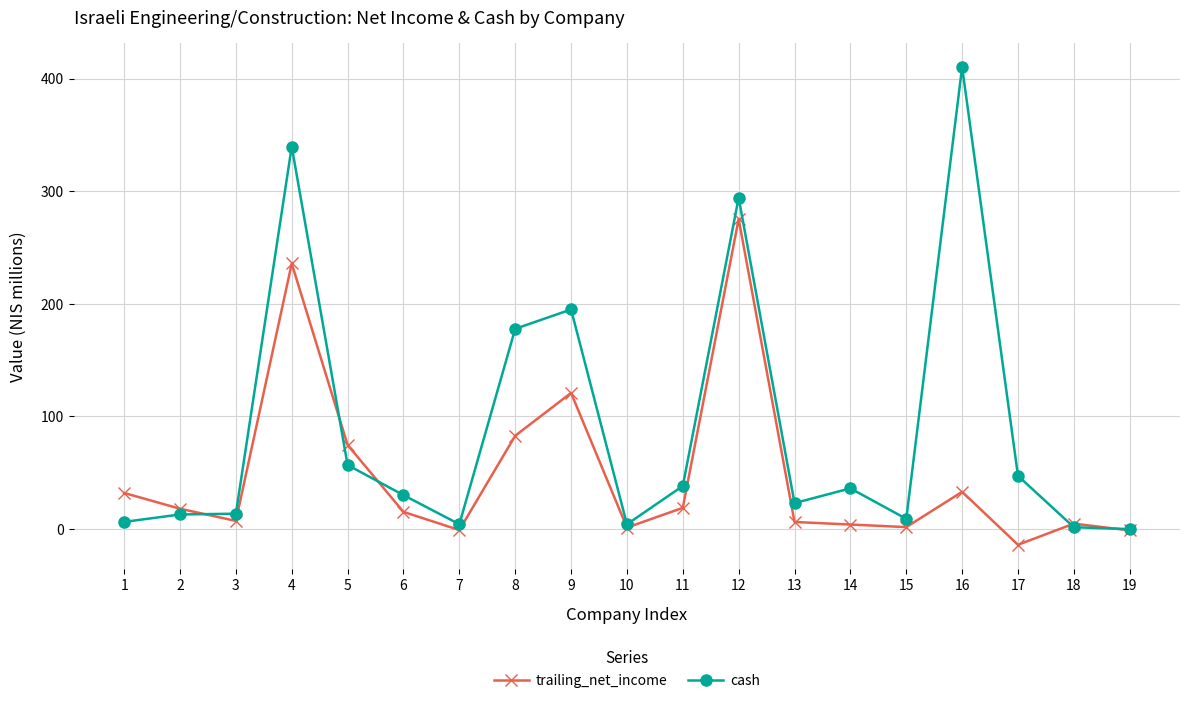

Which series has the largest range (max minus min)?

cash